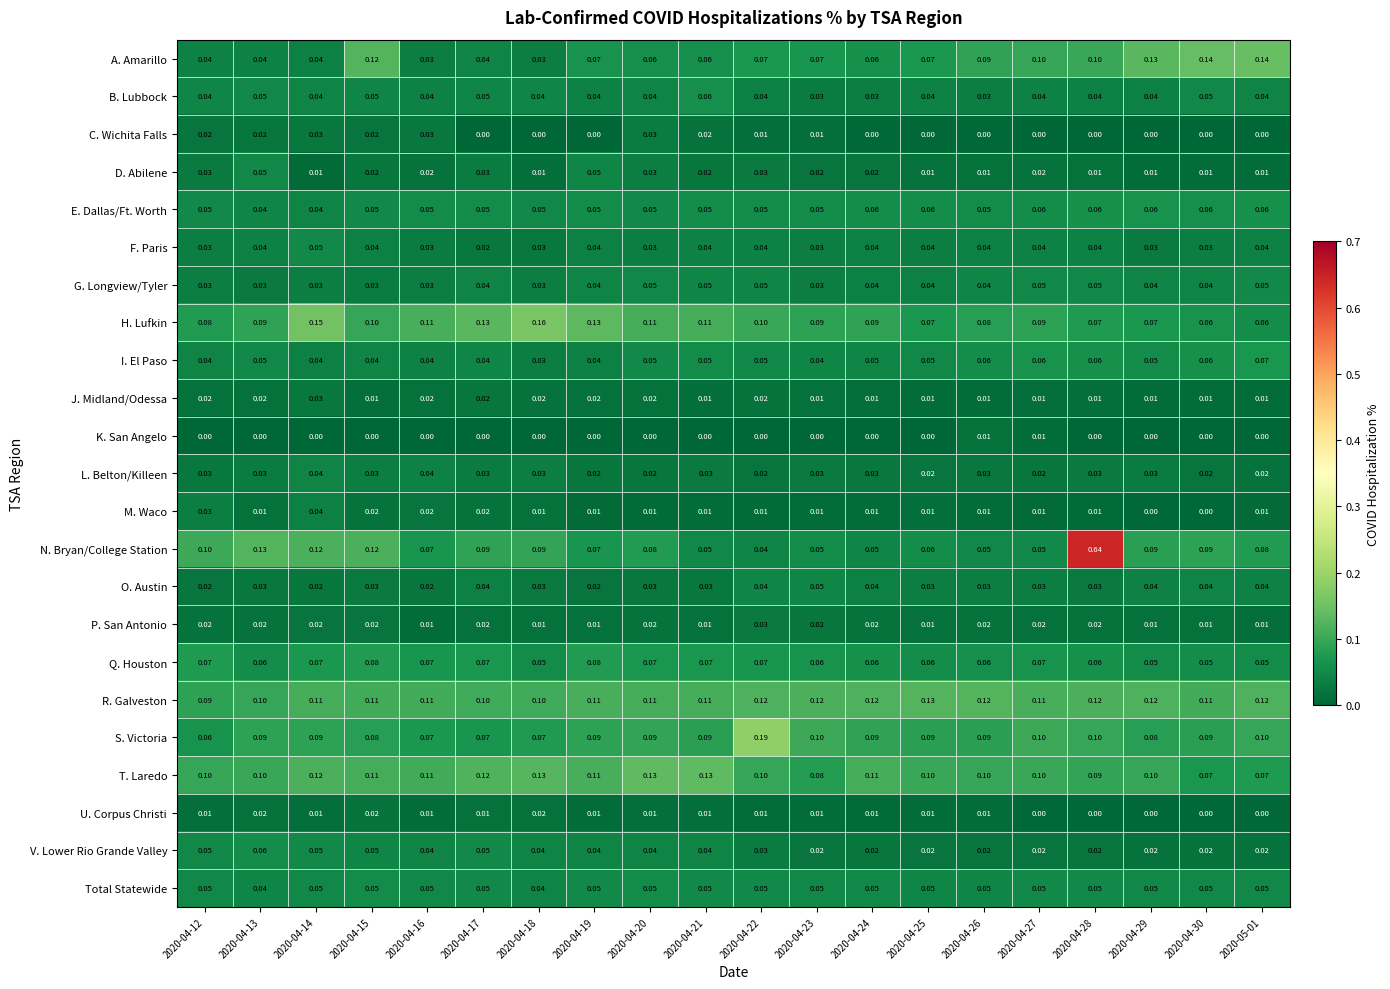

Which series changed the most between 2020-04-22 and 2020-04-23?

S. Victoria